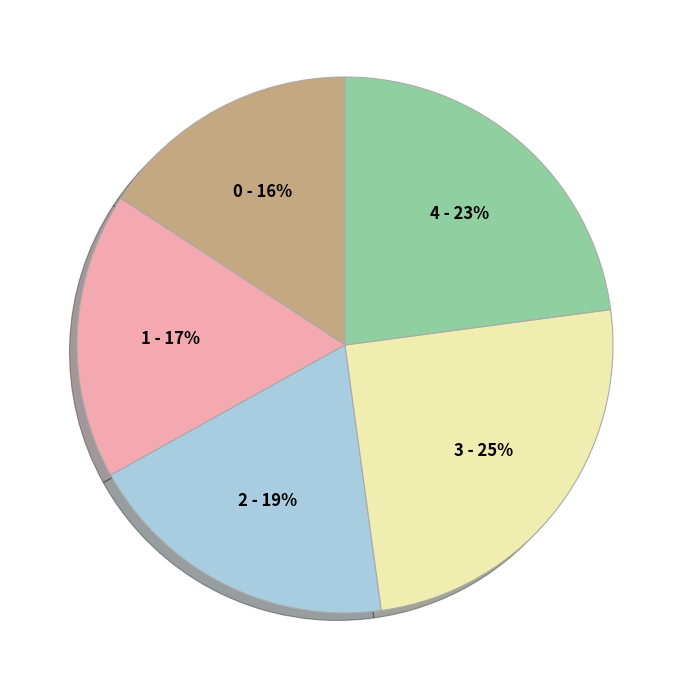

To the nearest percent, what portion does 3 represent?

25%